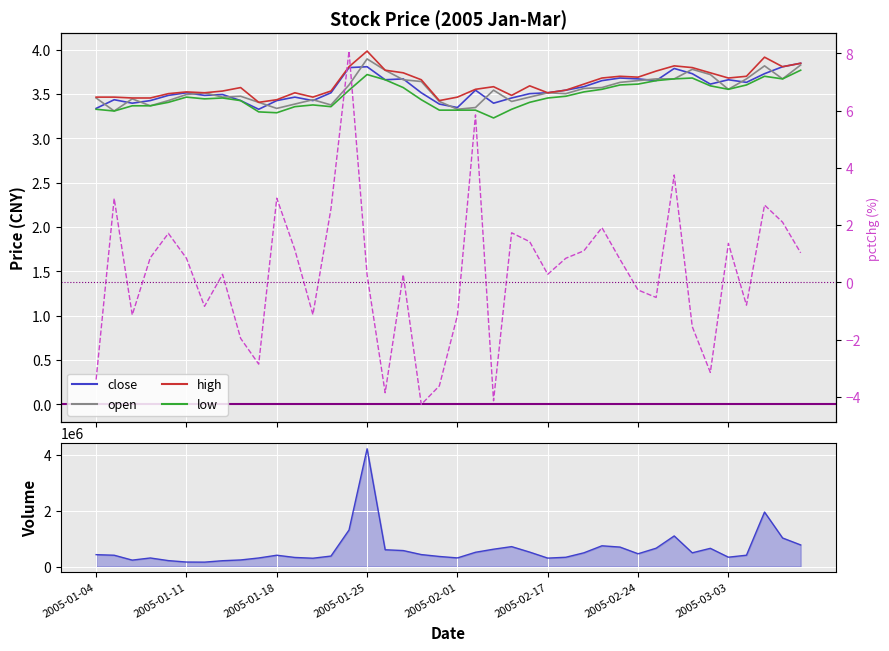

The value of high at 13 is 3.5. True or false?

True